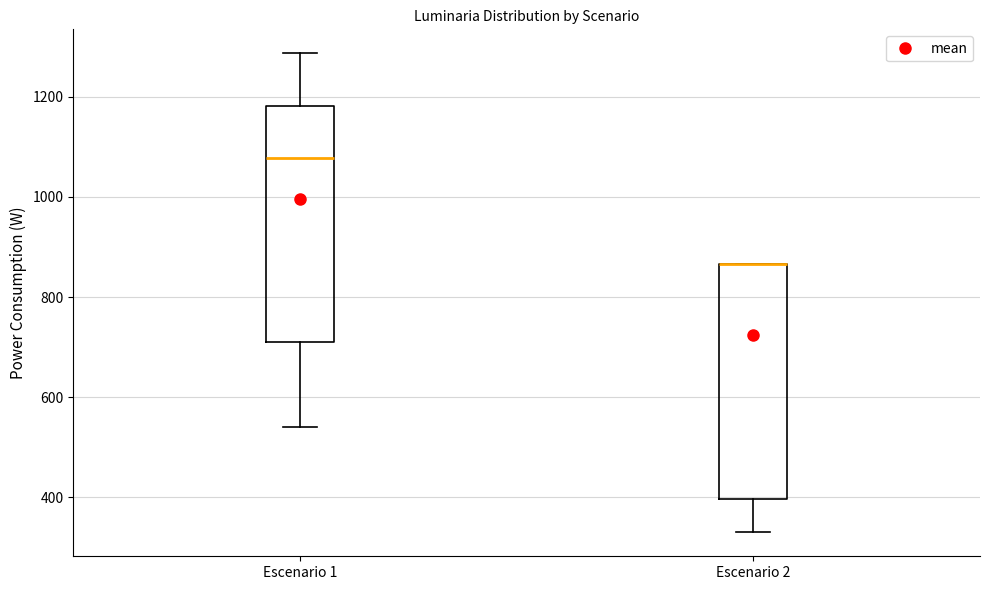

Where is the upper edge of the box for Escenario 1 on the y-axis? The values are not printed on the chart, so give them approximately, as read against the axis.

1180